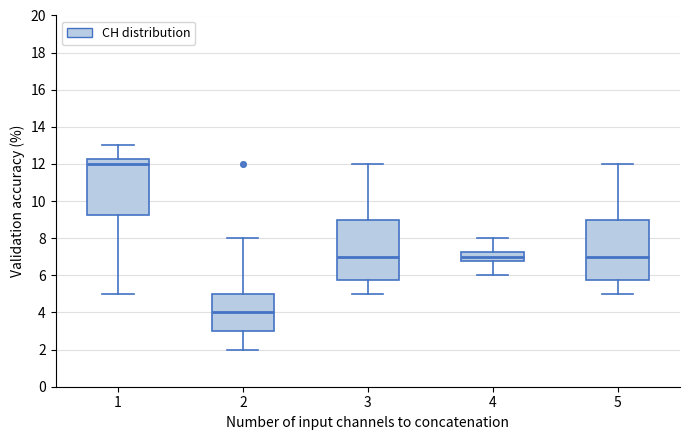

Where does the lower whisker of the box at x = 3 end on the y-axis? The values are not printed on the chart, so give them approximately, as read against the axis.

5.0